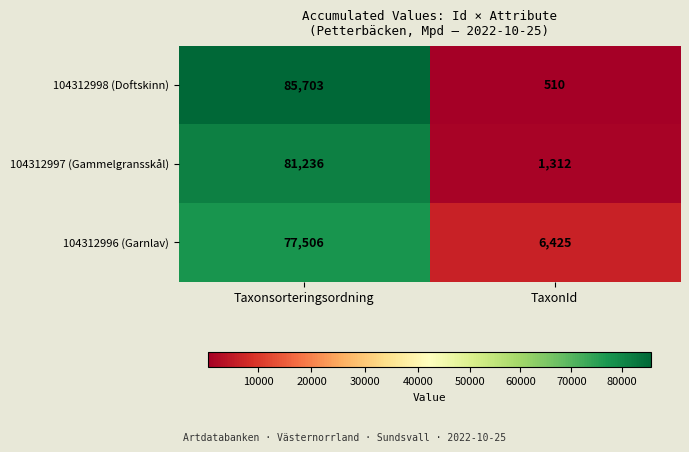

At which label does 104312997 (Gammelgransskål) reach its peak?

Taxonsorteringsordning